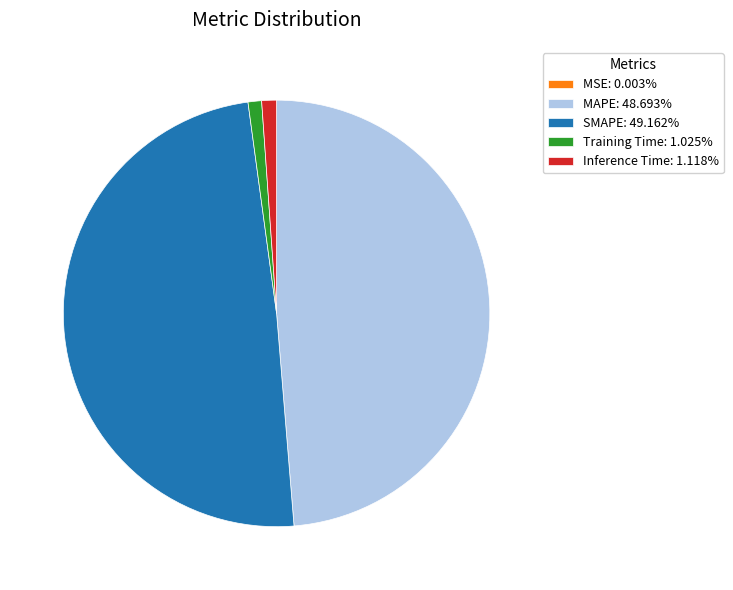

Does any single category account for the majority?

No